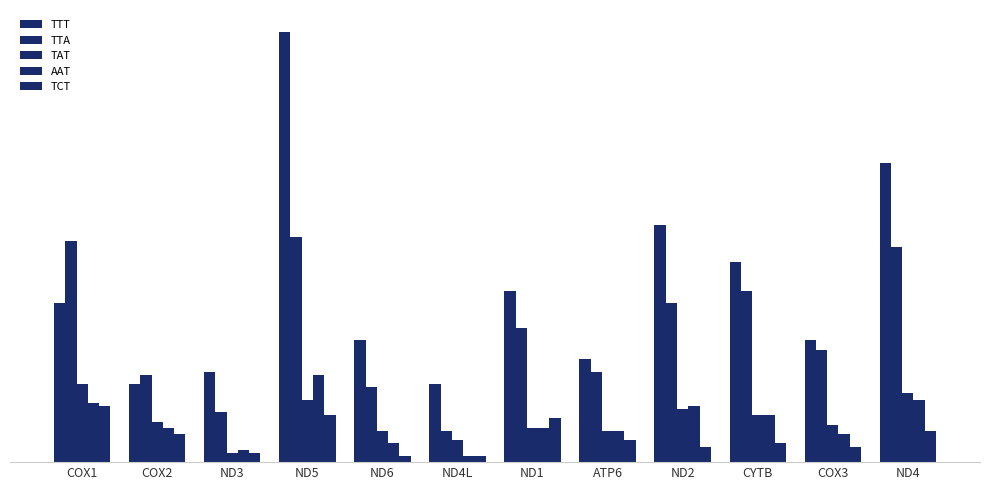

The value of TCT at COX1 is 4. True or false?

False